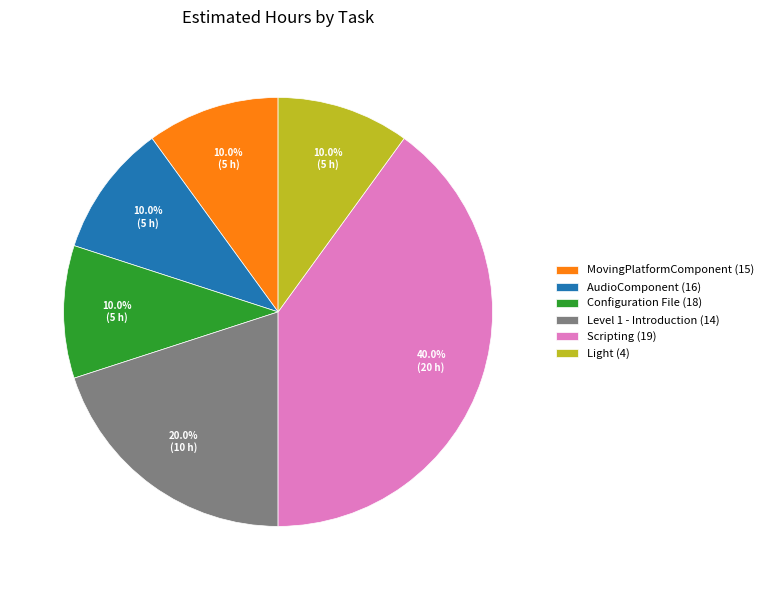

Does any single category account for the majority?

No